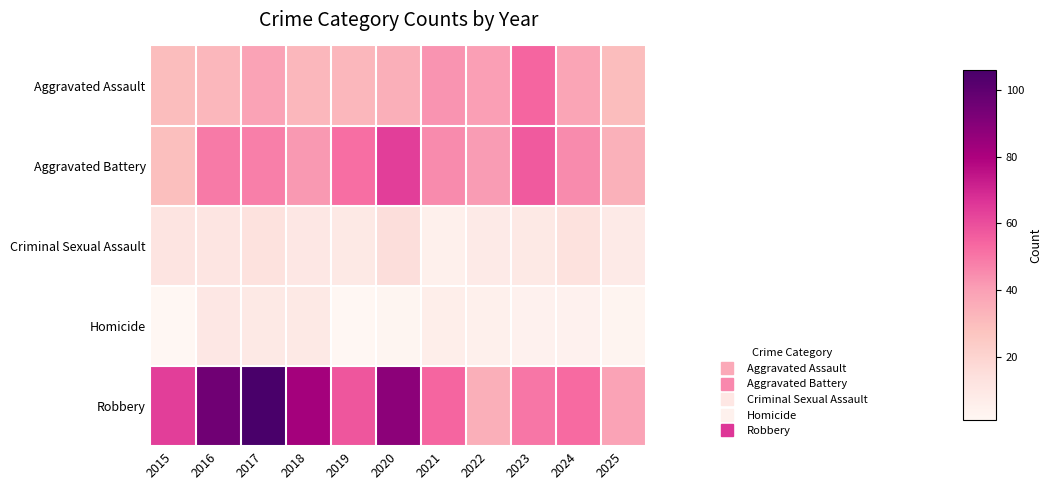

At which category does the chart reach its peak across all series?

2017